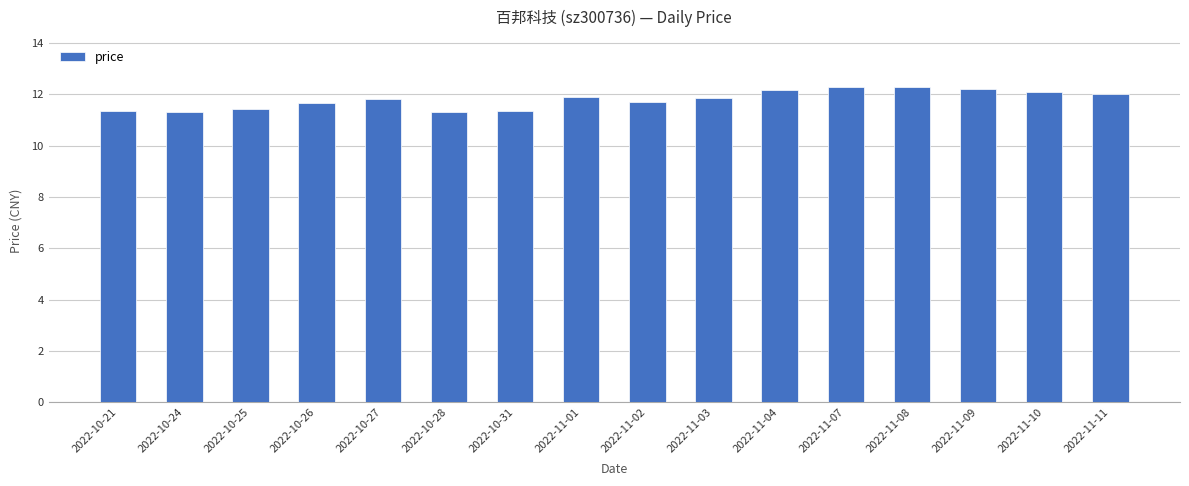

Count the number of categories in the chart.

16